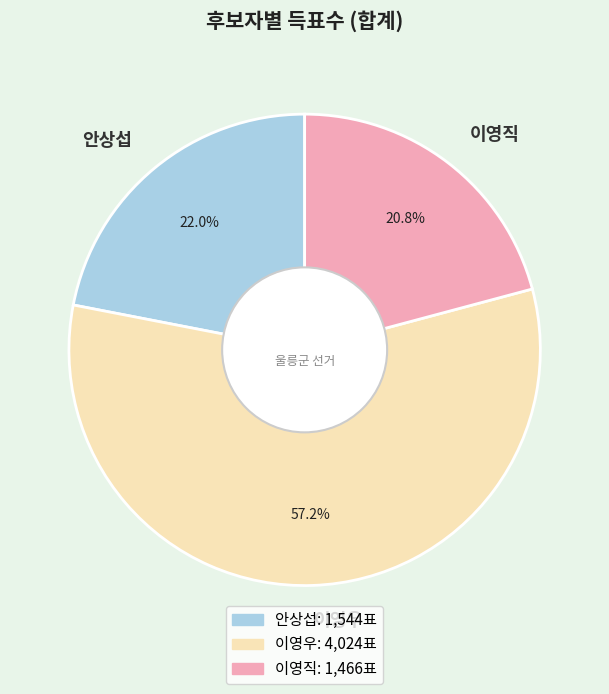

Does 이영우 account for over 50% of the chart?

Yes